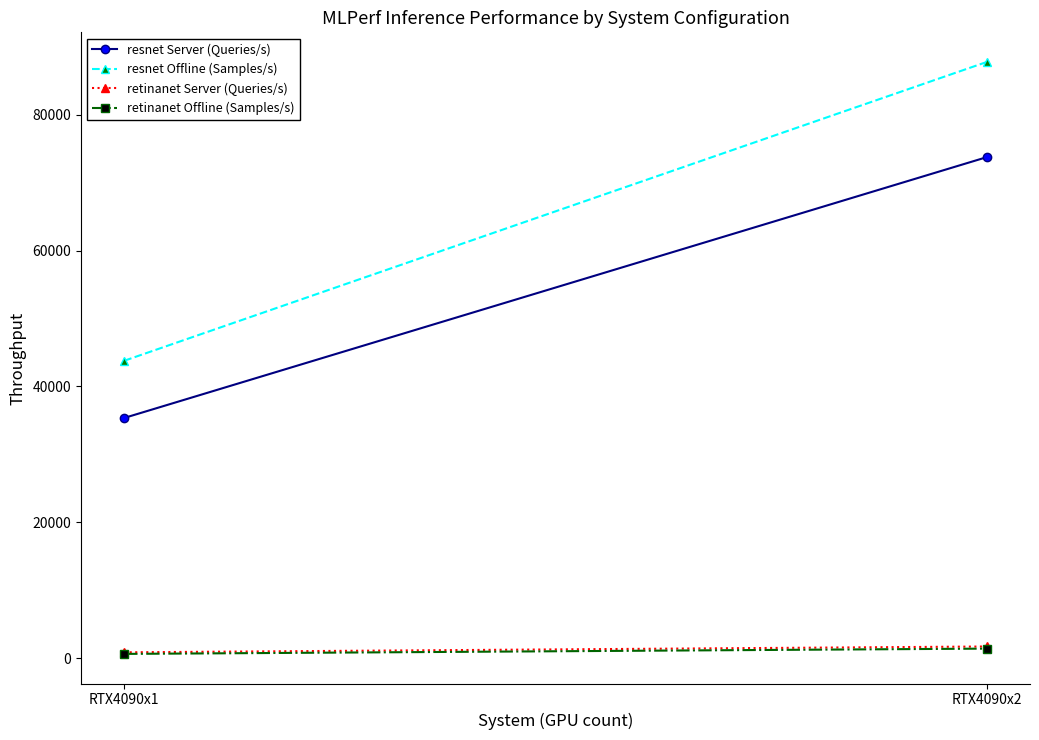

Which category has the lowest value in the resnet Server (Queries/s) series?

RTX4090x1